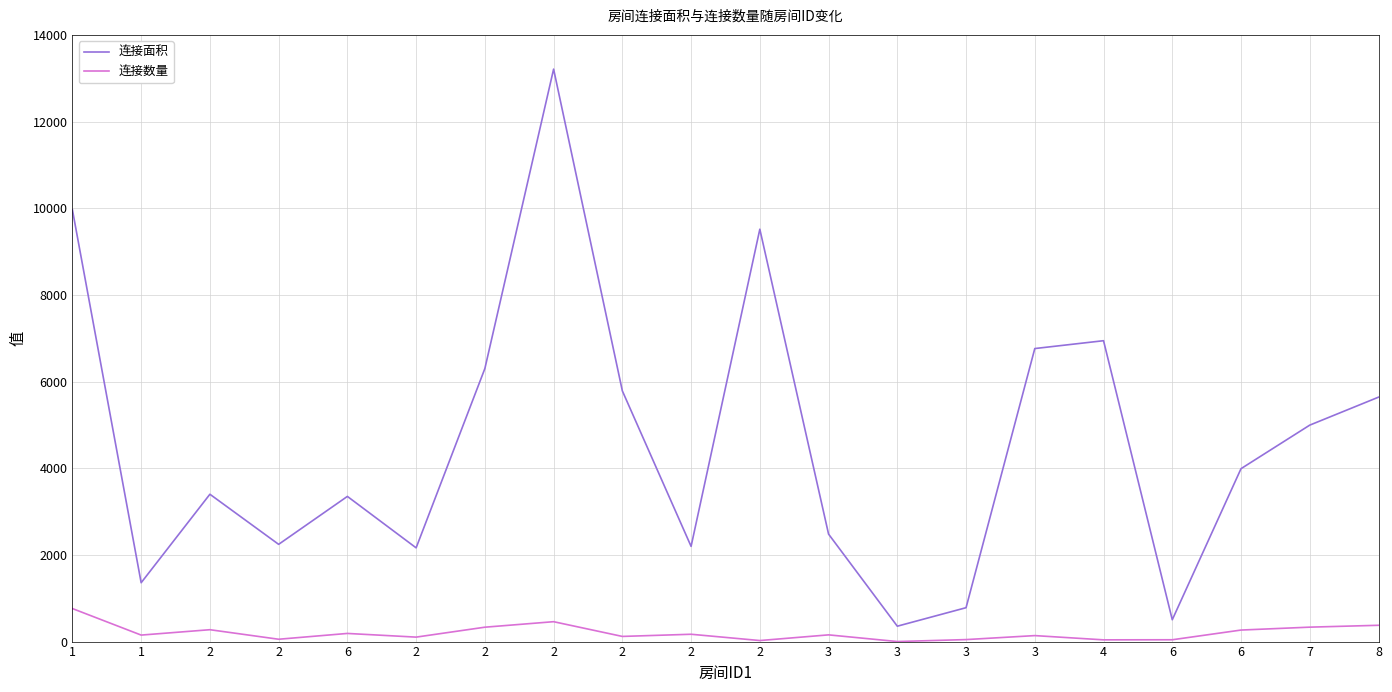

True or false: 连接面积 and 连接数量 cross at least once.

False